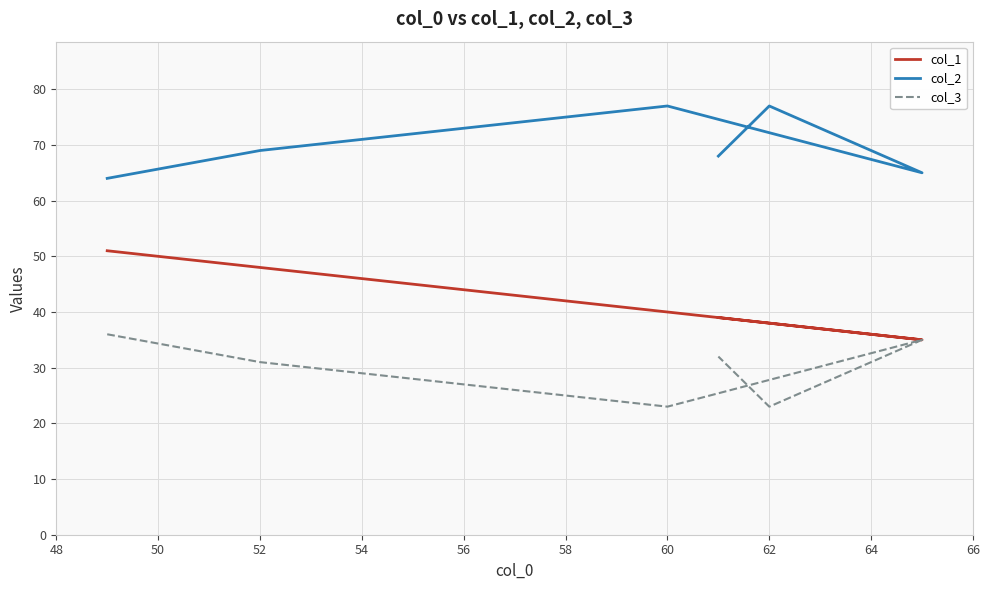

Count the number of data series in this chart.

3